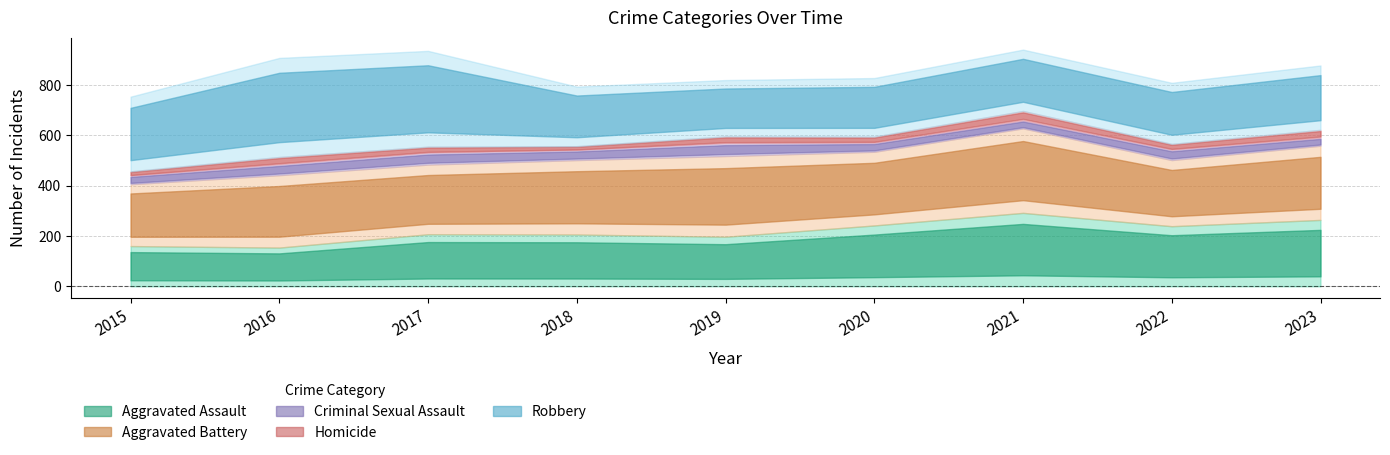

At 2023, list the series in order from largest to smallest.

Aggravated Battery, Aggravated Assault, Robbery, Criminal Sexual Assault, Homicide